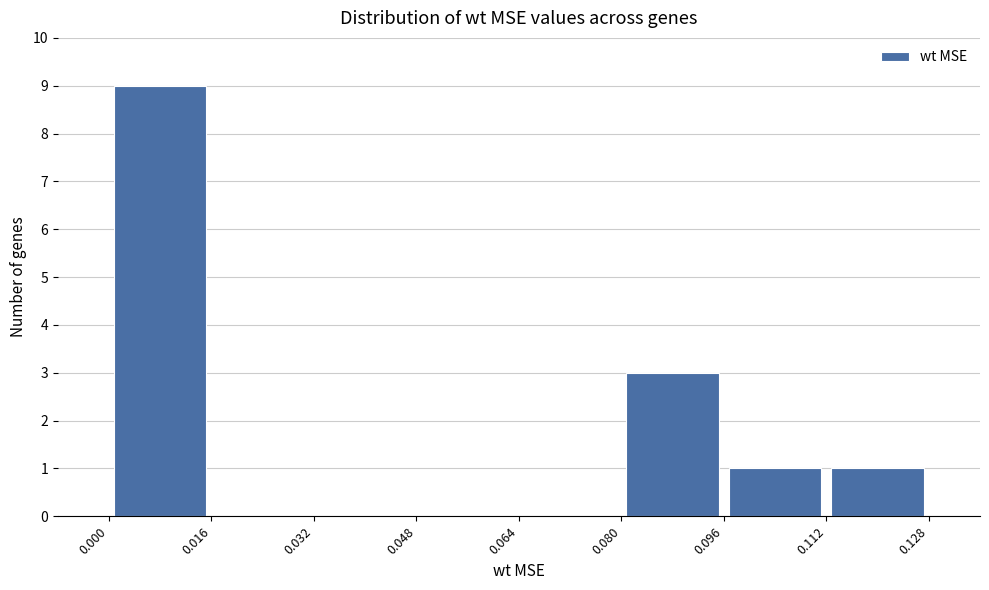

Reading left to right, list every bar in this chart as the range it spans on the x-axis followed by its height. The values are not printed on the chart, so give them approximately, as read against the axis.

0.000 to 0.016: 9
0.016 to 0.032: 0
0.032 to 0.048: 0
0.048 to 0.064: 0
0.064 to 0.080: 0
0.080 to 0.096: 3
0.096 to 0.112: 1
0.112 to 0.128: 1